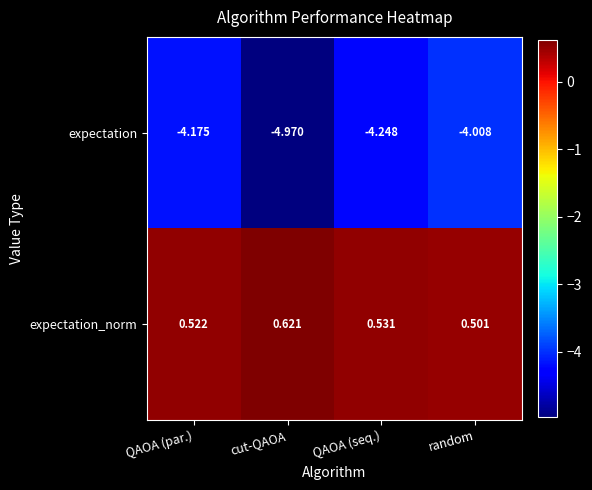

Rank the series by their average value, from highest to lowest.

expectation_norm, expectation